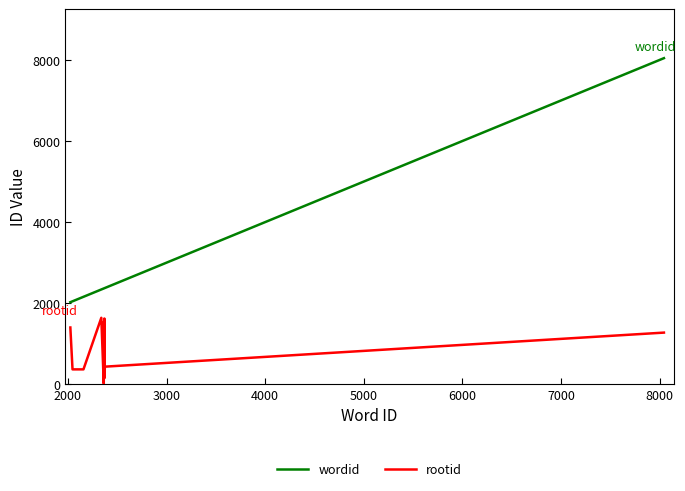

True or false: wordid and rootid intersect in this chart.

False